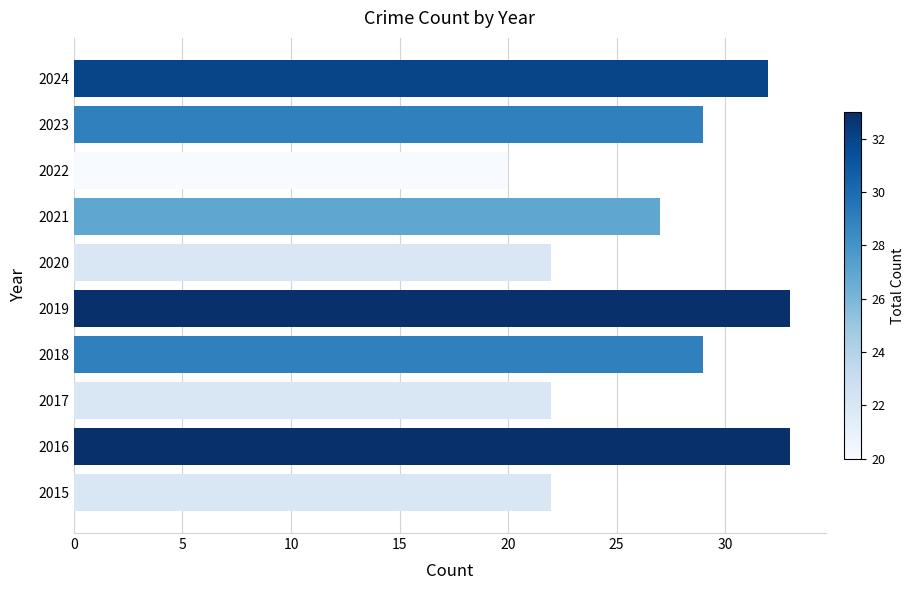

Is it true that the value at 2023 is 41?

False